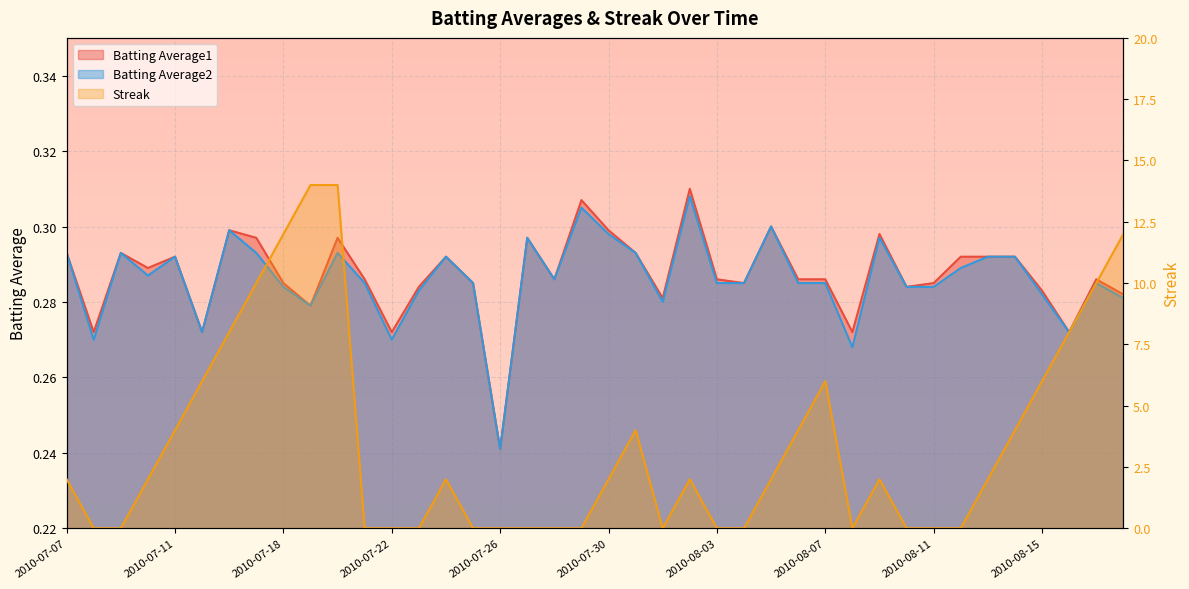

Which category has the highest value across all series?

2010-07-19